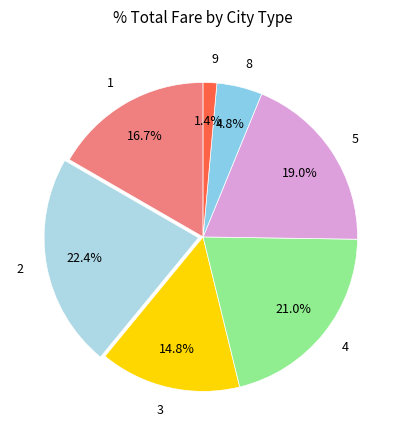

Which category has the biggest portion of the pie?

2